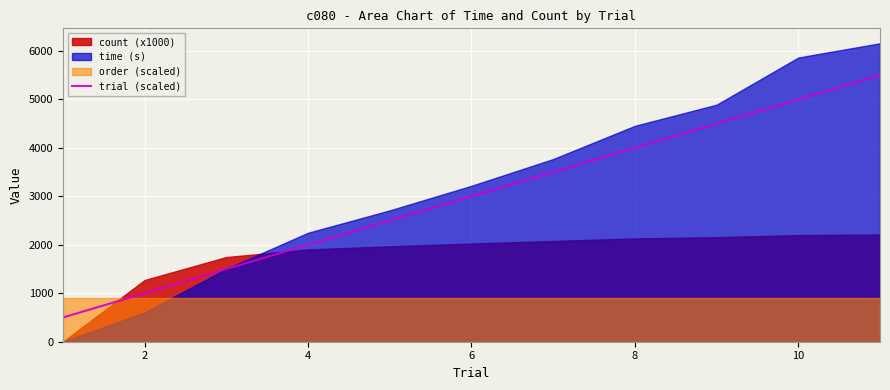

How many data points are less than 3000?

5